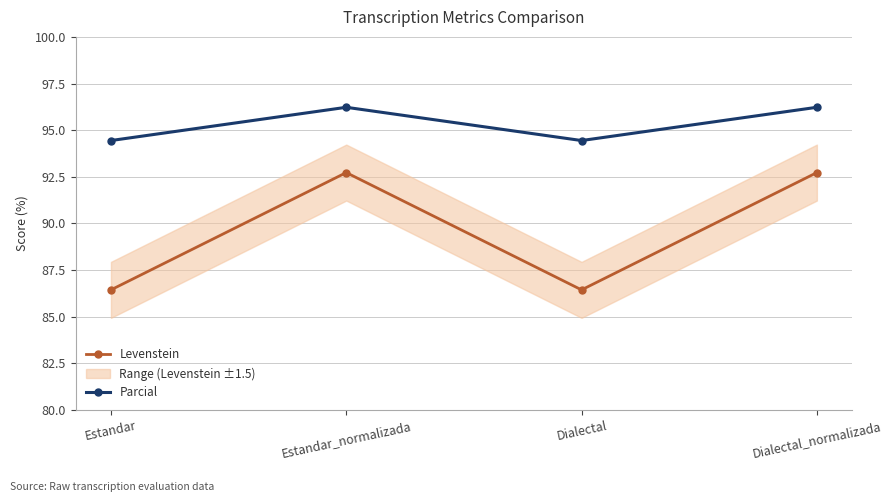

Where is the first local maximum for Parcial?

Estandar_normalizada